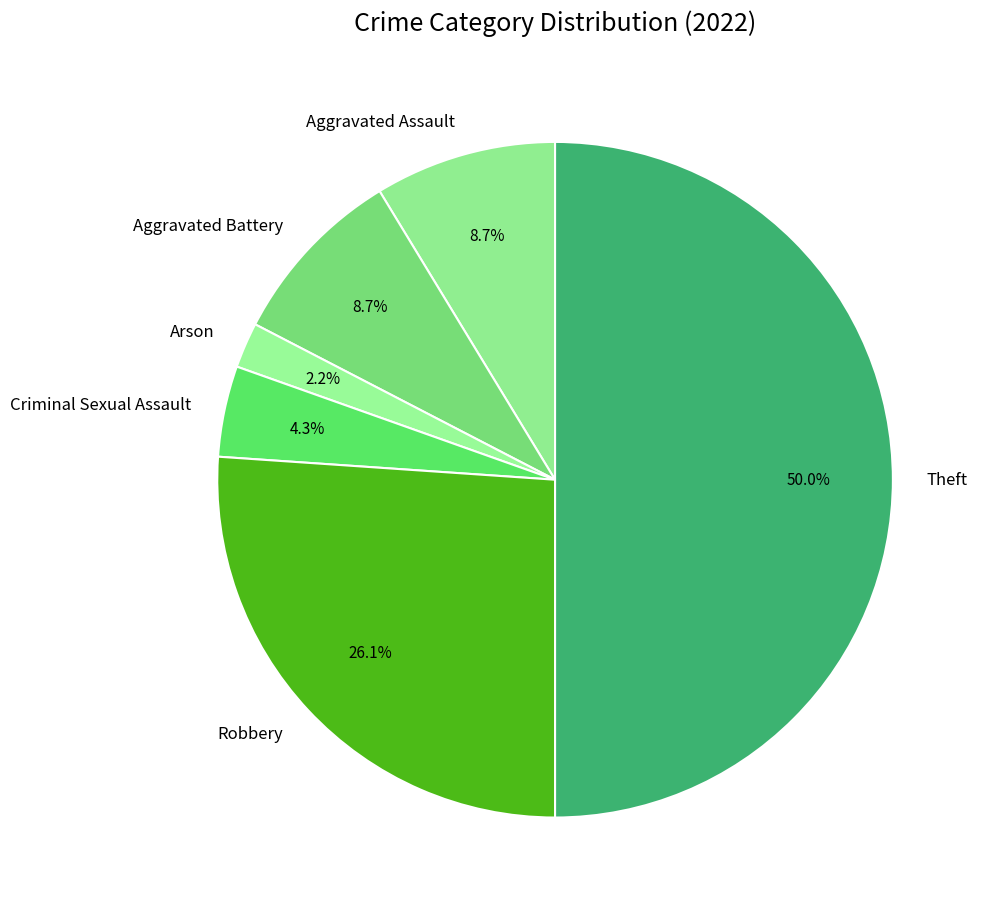

To the nearest percent, what is the combined percentage of Aggravated Battery and Arson?

11%